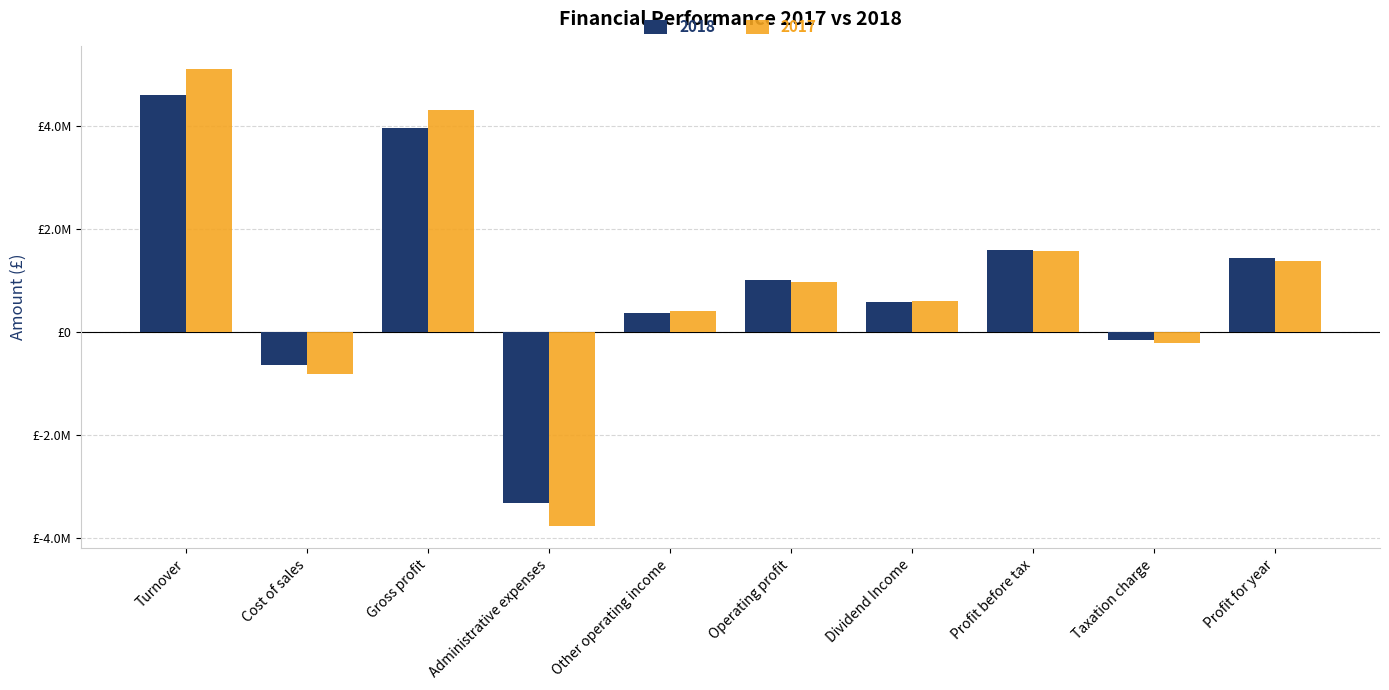

Where does the 2018 series first go above 1009193?

Turnover